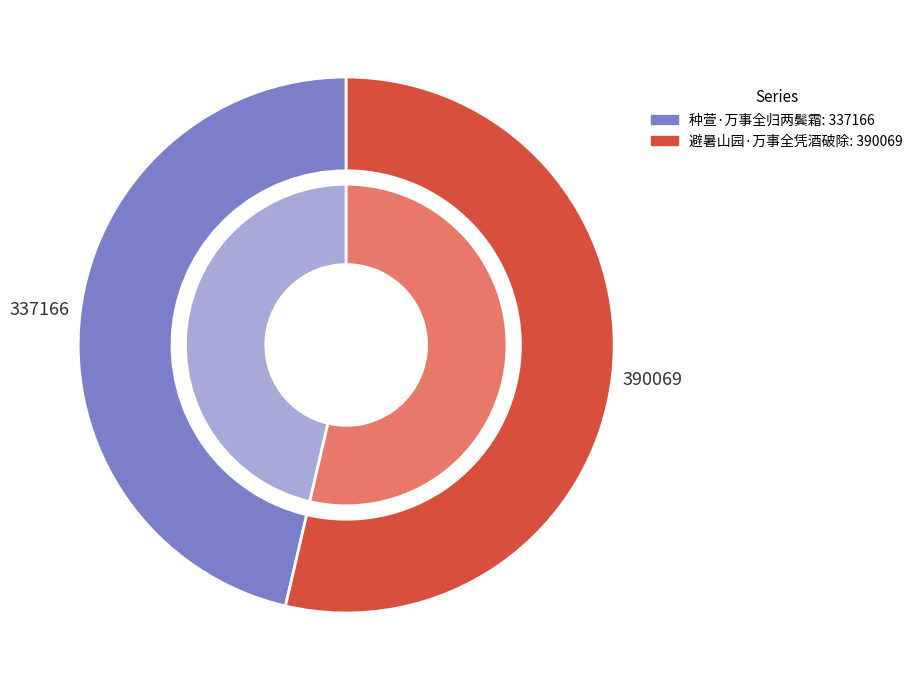

Does any single category account for the majority?

Yes